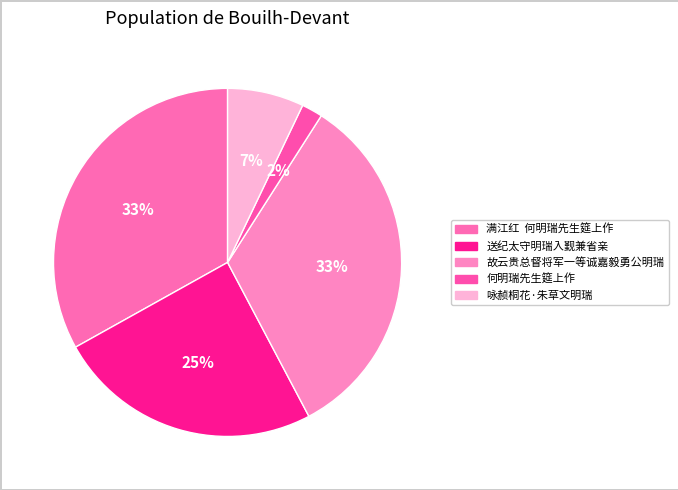

Which slice is the largest?

故云贵总督将军一等诚嘉毅勇公明瑞